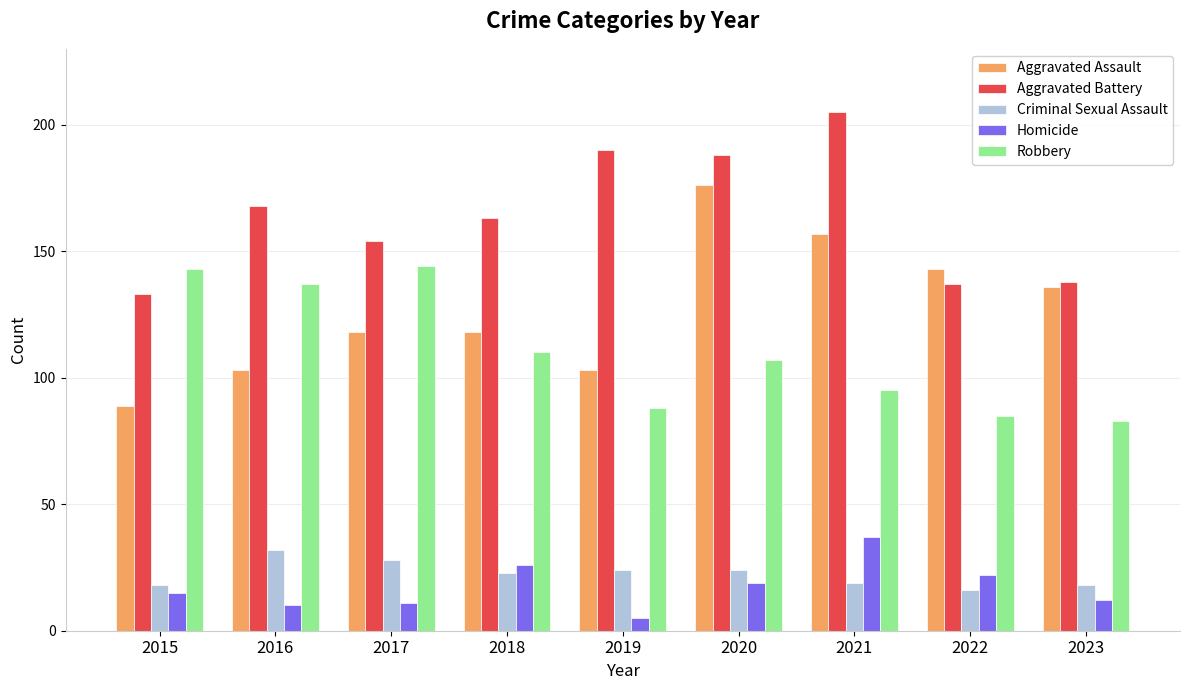

What are all the series names shown in the legend?

Aggravated Assault, Aggravated Battery, Criminal Sexual Assault, Homicide, Robbery